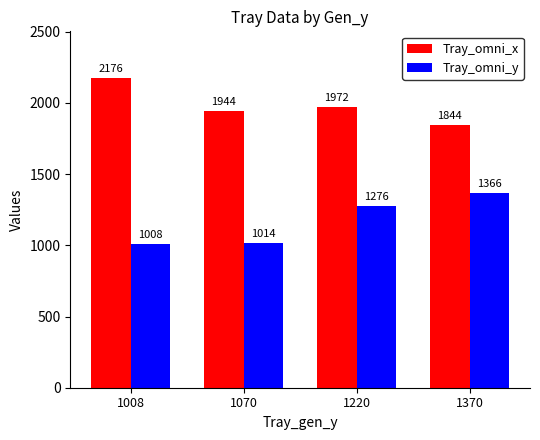

What is the value of the Tray_omni_y bar at the 1st from the left?

1008